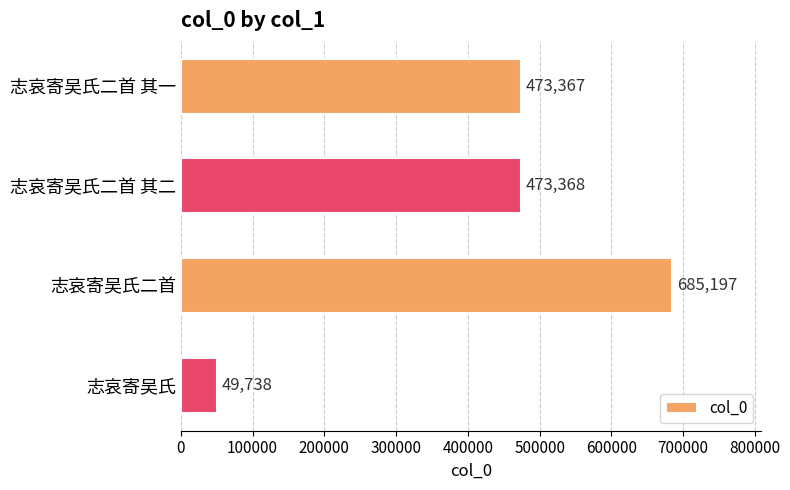

Read the value at 志哀寄吴氏, to the nearest 100.

49700